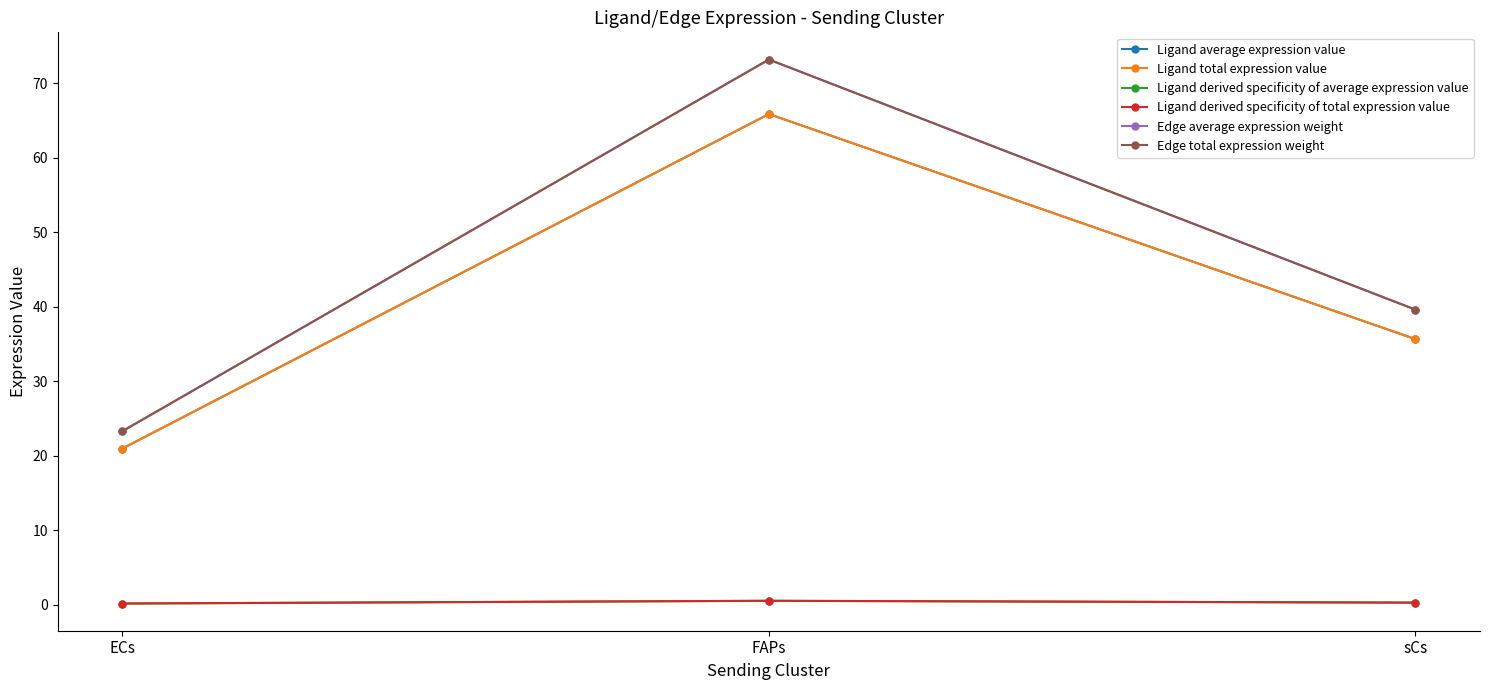

At which category does the chart reach its minimum across all series?

ECs